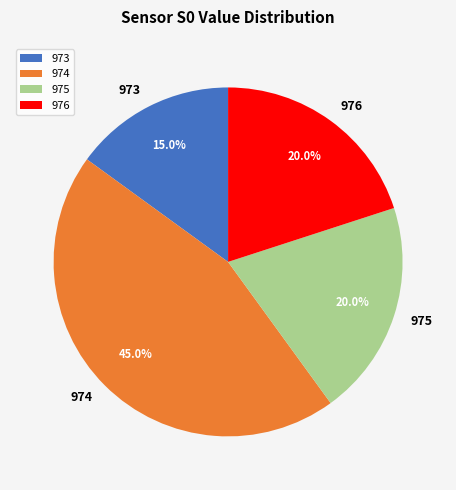

Is there a majority slice in this chart?

No